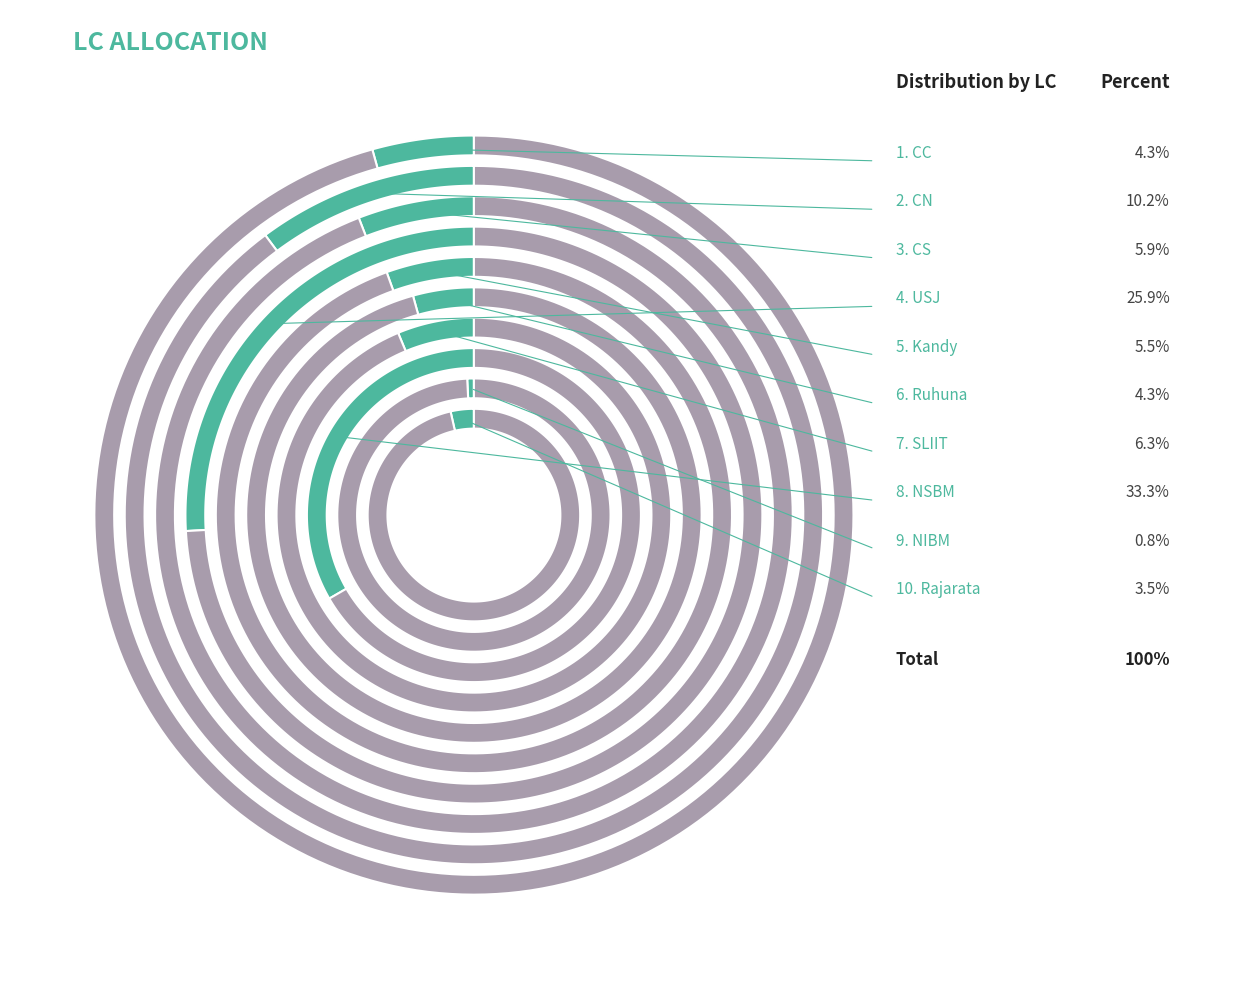

To the nearest percent, what percentage of the pie is Ruhuna?

4%